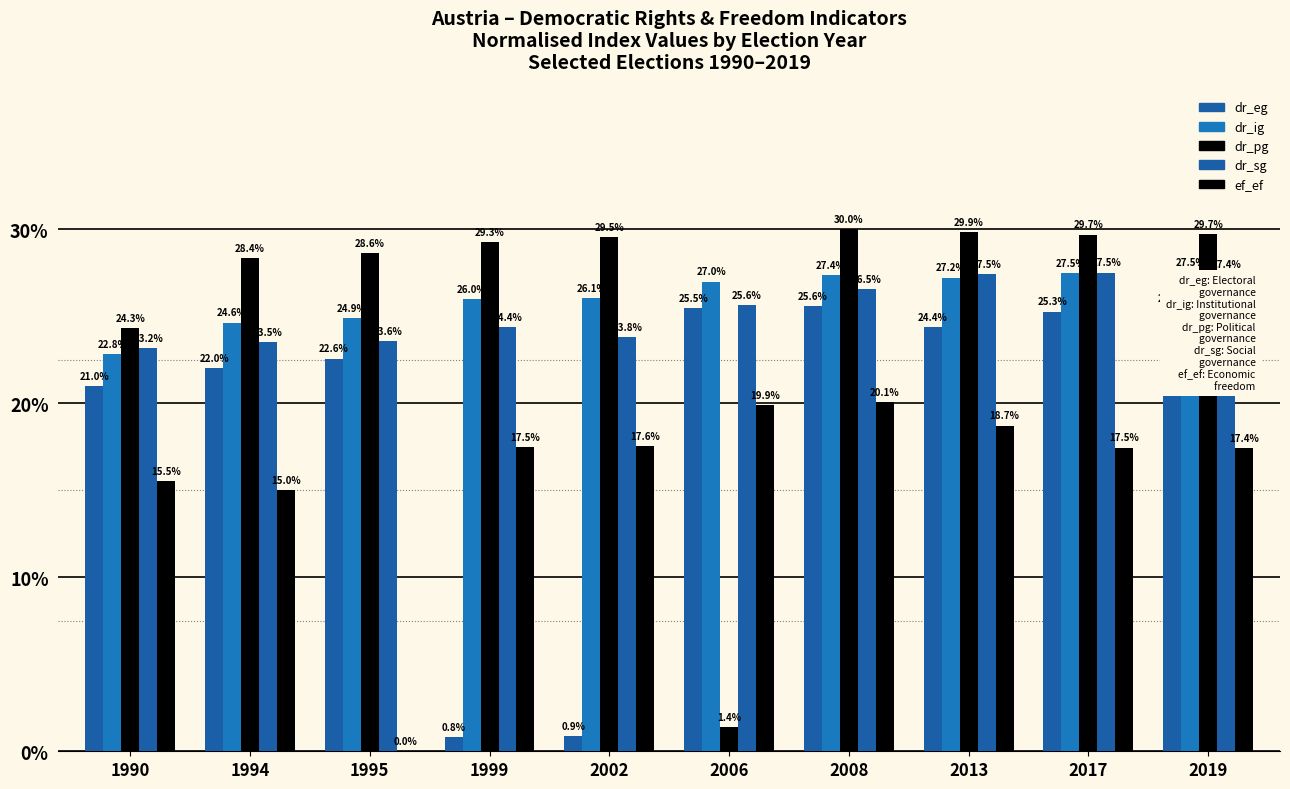

At which label does dr_ig first exceed 26?

2002